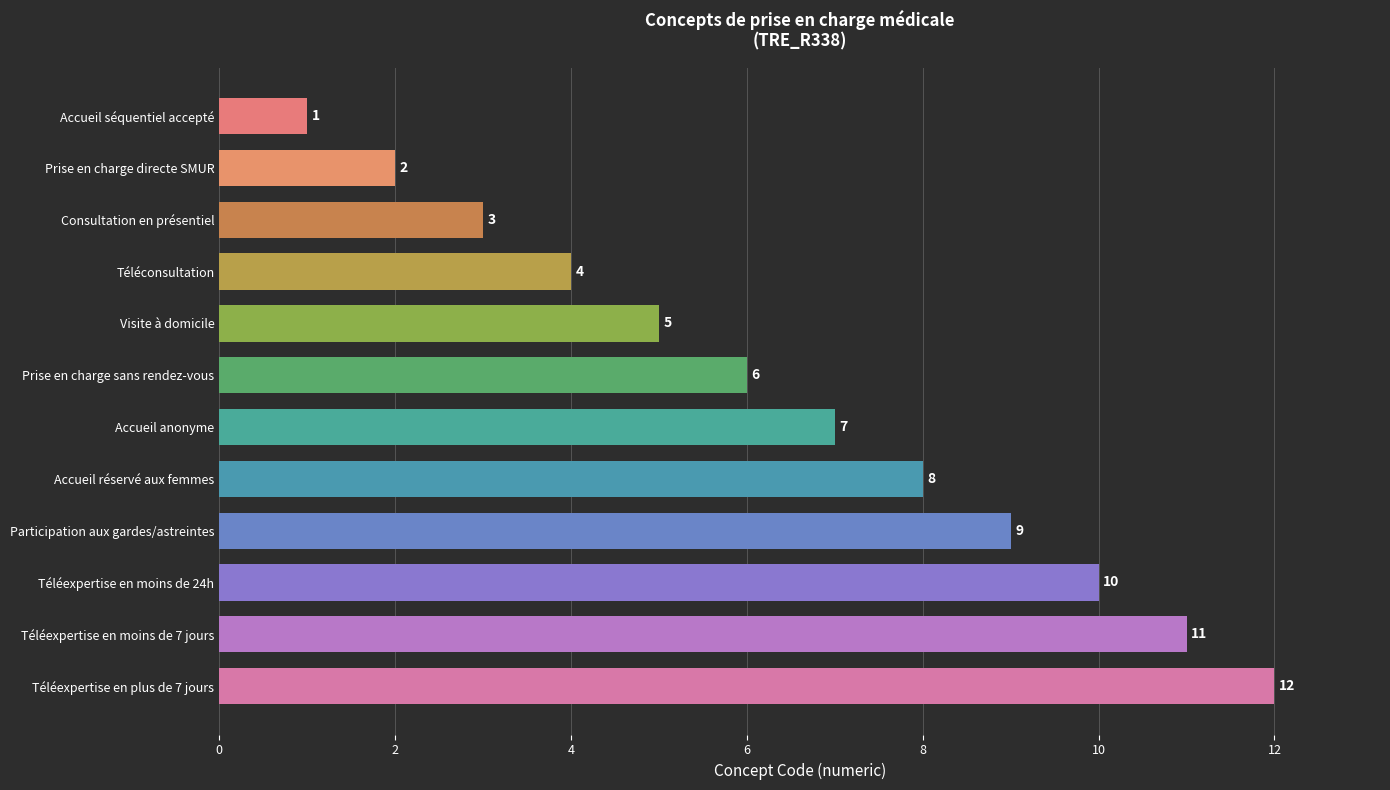

Does the chart contain any negative values?

No